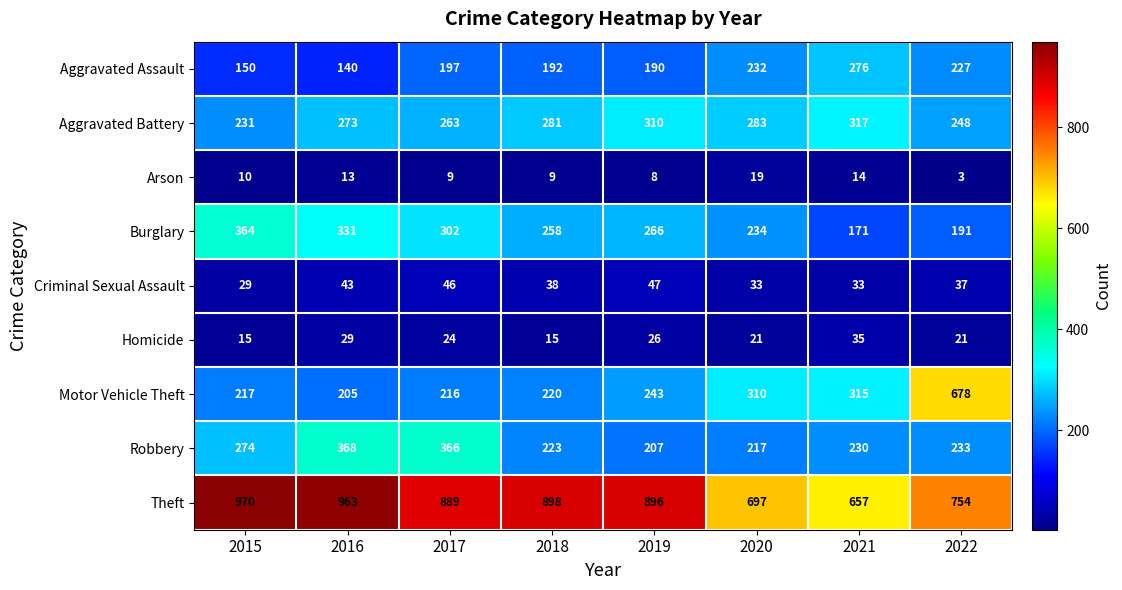

True or false: Homicide has a value of 40 at 2019.

False